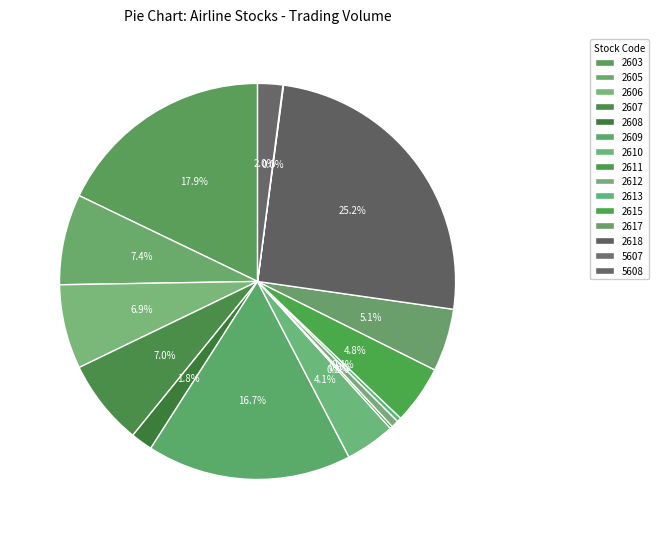

What percentage do 2611 and 2606 together represent?

7.1%